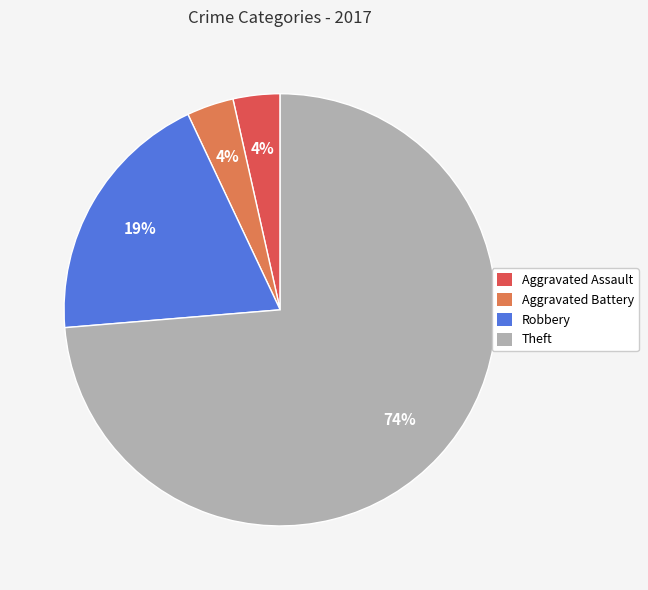

To the nearest percent, what is the difference between the Robbery and Theft slice percentages?

54%